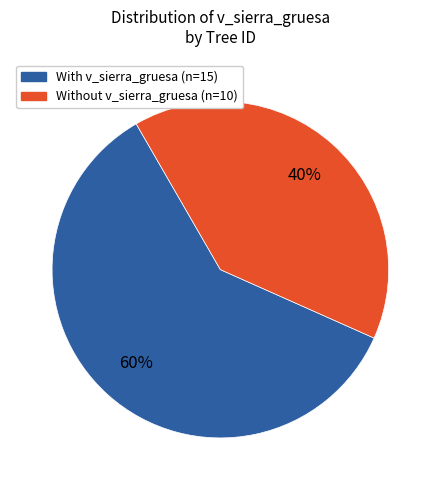

To the nearest percent, what is the difference between the largest and smallest slice percentages?

20%